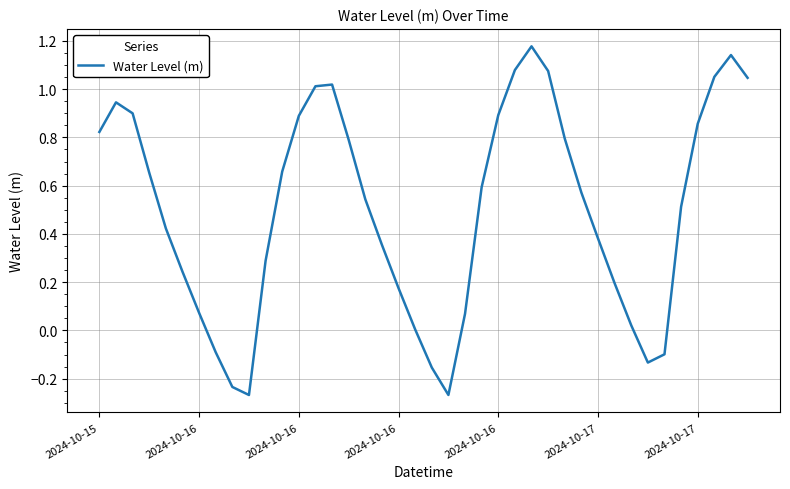

What is the sum of all values?

20.0